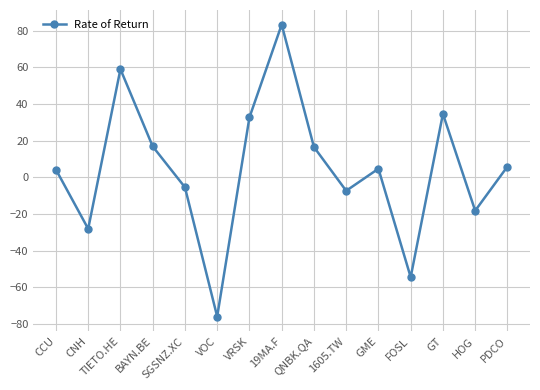

True or false: the data has more than 2 interior local peaks.

True